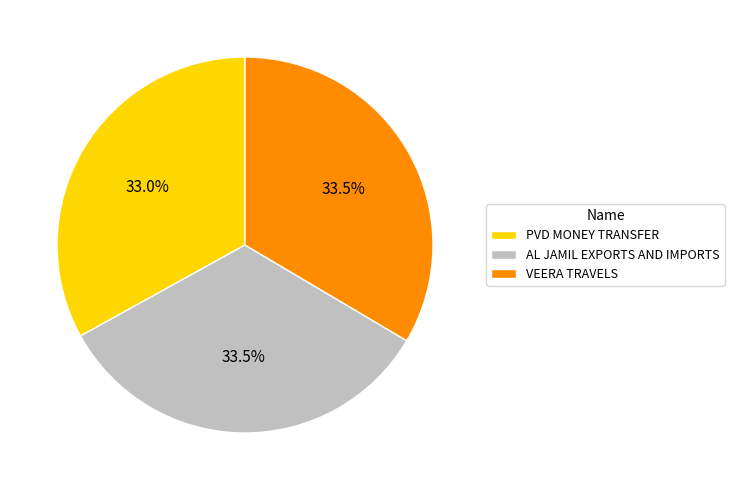

Is VEERA TRAVELS the majority of the pie?

No